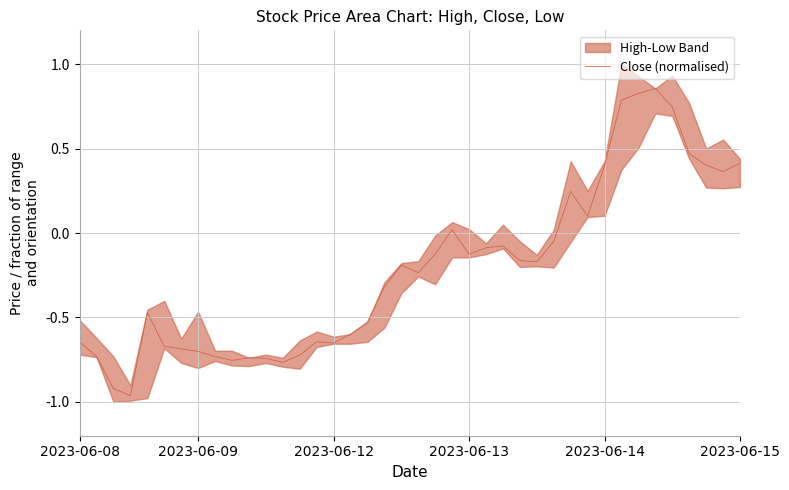

What is the maximum value shown in the chart?

0.9